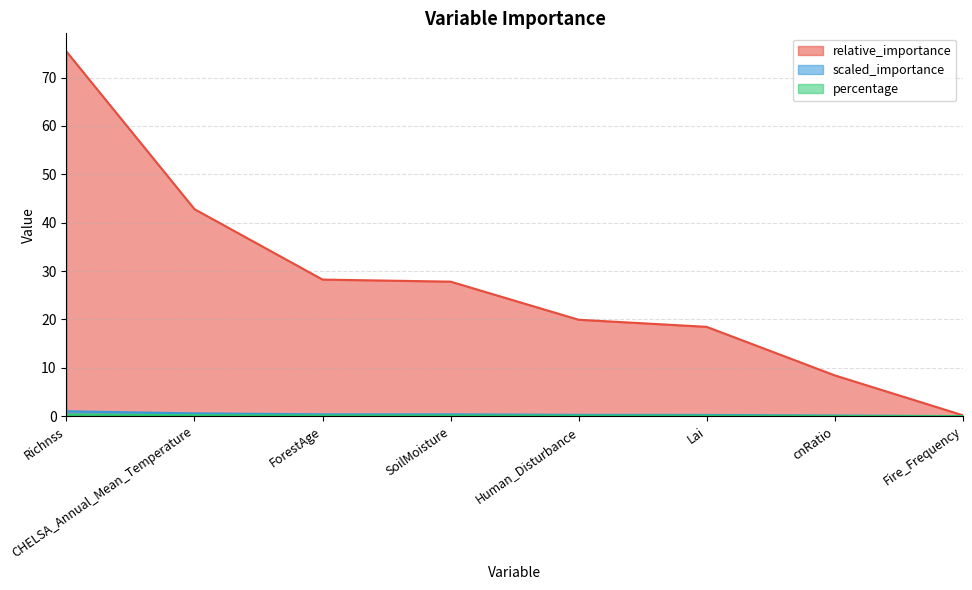

Where is relative_importance nearest to the value 37?

CHELSA_Annual_Mean_Temperature